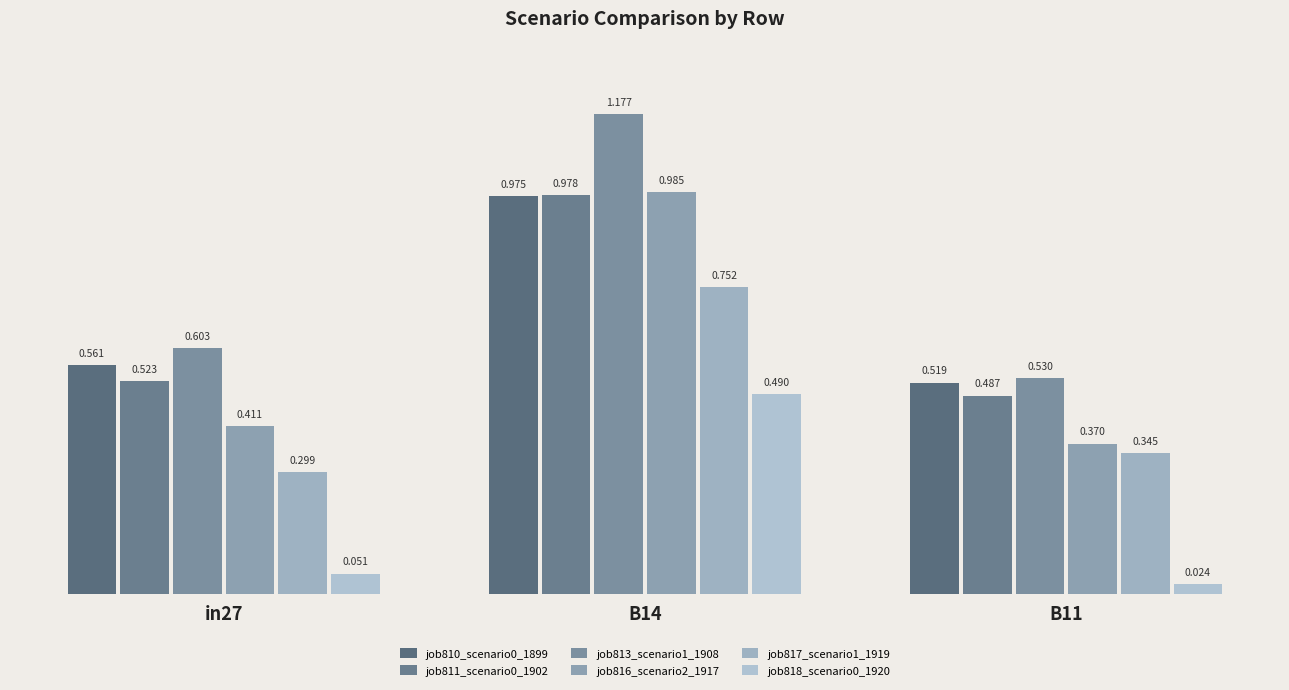

What is the sum of the job811_scenario0_1902 values at in27 and B14?

1.5